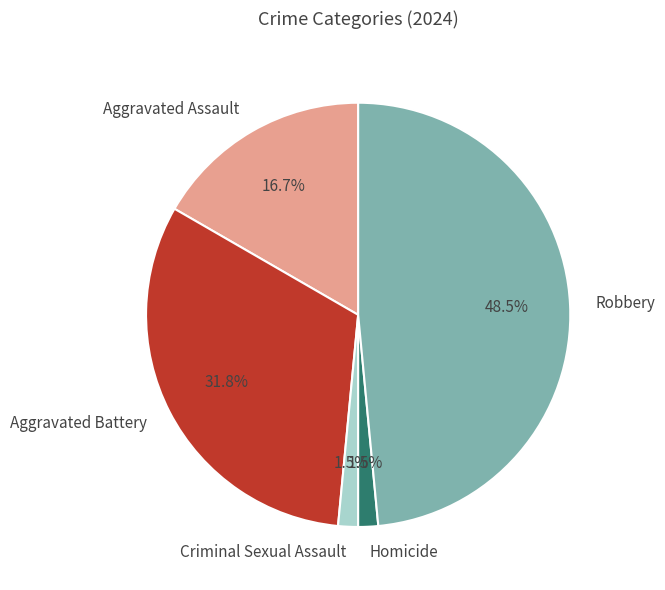

Is there a majority slice in this chart?

No